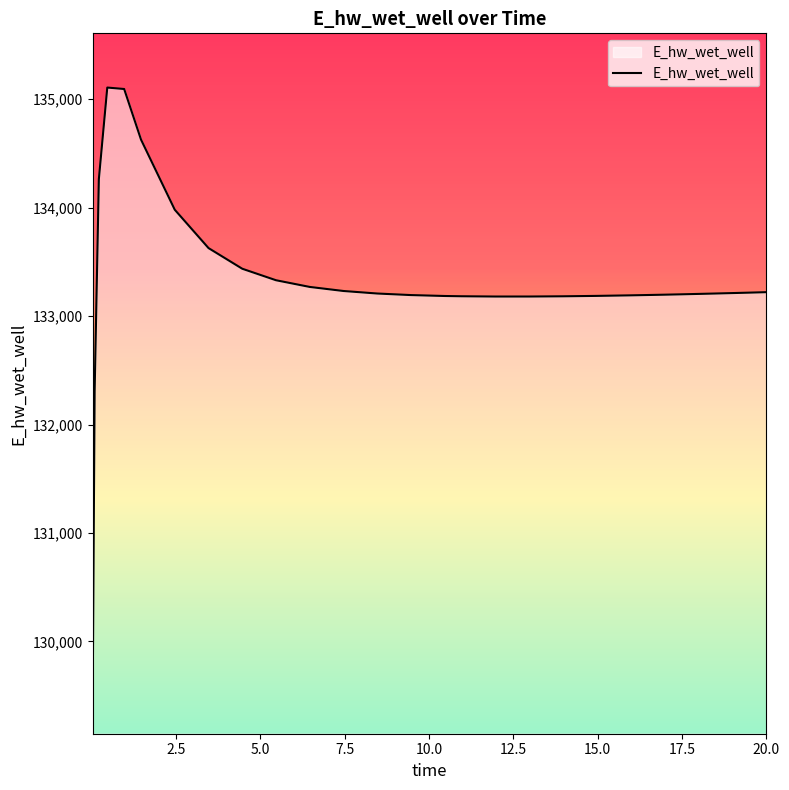

What is the smallest value displayed?

129248.8